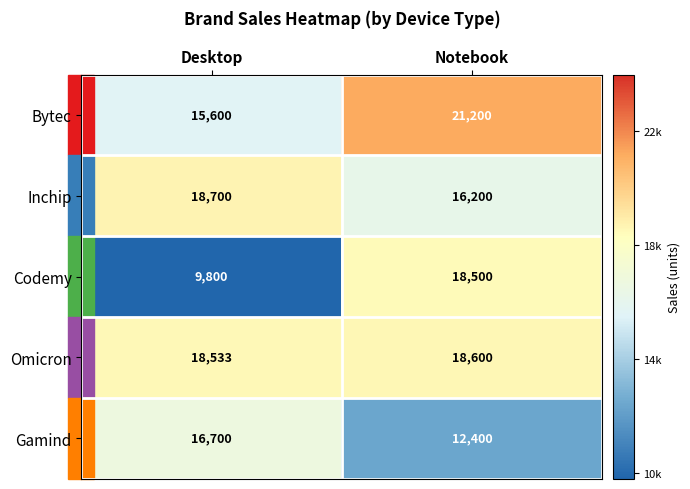

At Notebook, list the series in order from largest to smallest.

Bytec, Omicron, Codemy, Inchip, Gamind